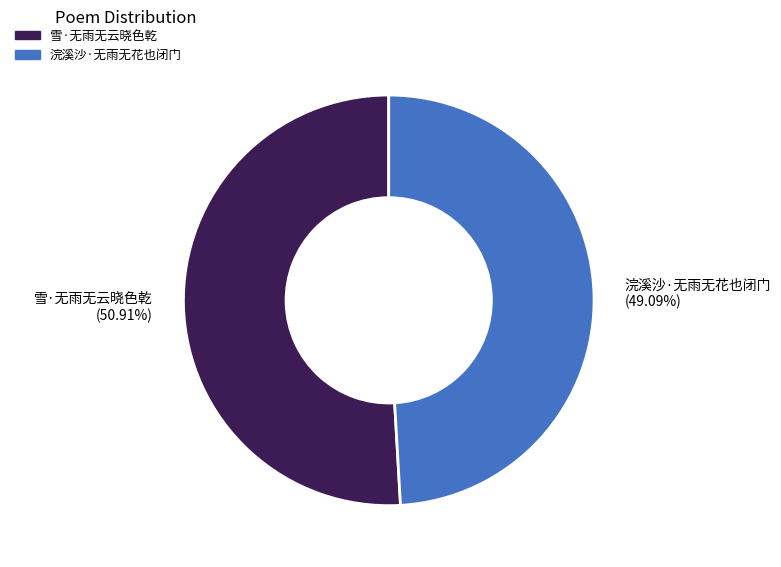

To the nearest percent, what is the difference between the largest and smallest slice percentages?

2%